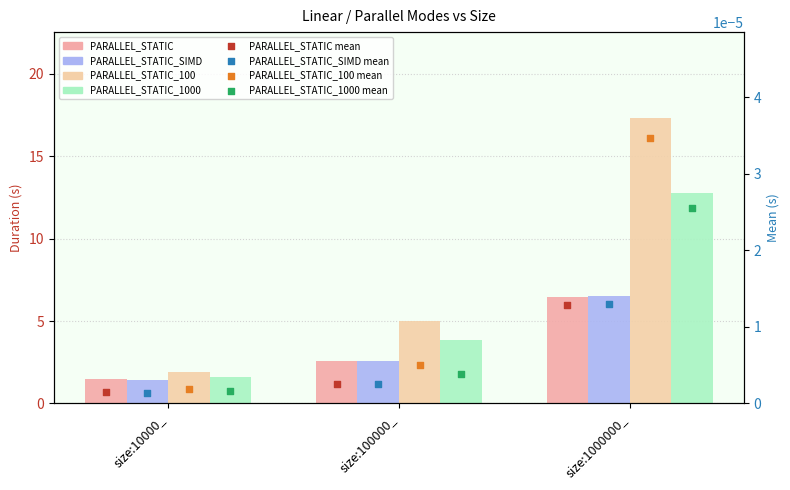

Which series reaches the maximum Y coordinate?

PARALLEL_STATIC_100